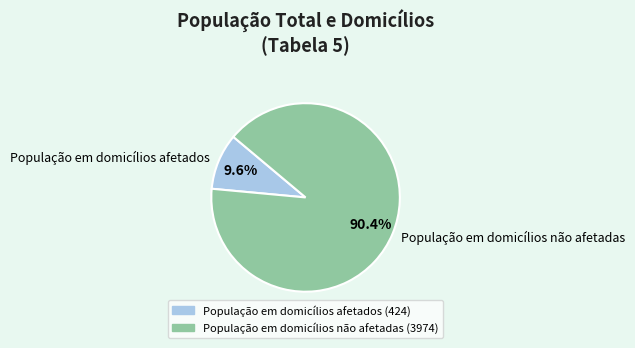

To the nearest percent, what is the difference between the População em domicílios afetados and População em domicílios não afetadas slice percentages?

81%